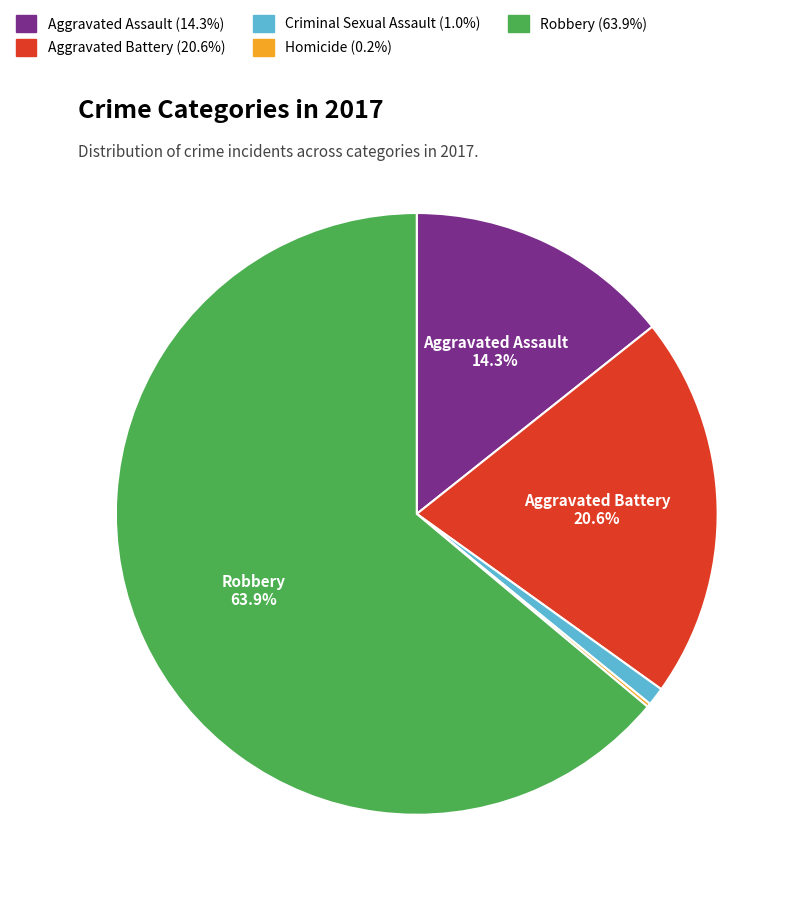

Which category accounts for the majority?

Robbery